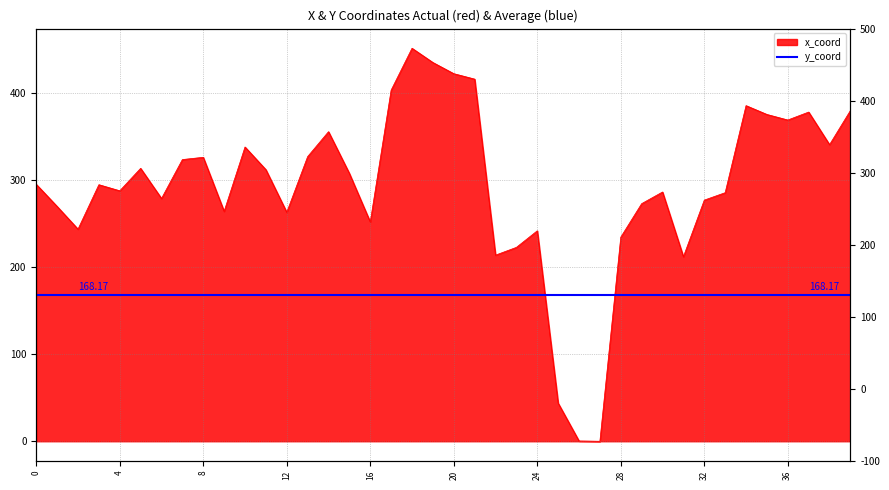

At which label is the value closest to 225?

23